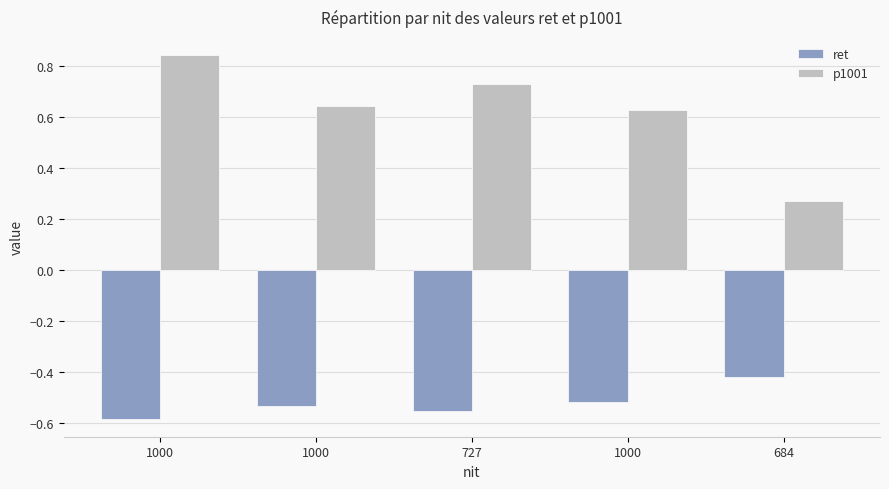

What is the value of the ret bar at the 5th from the left?

-0.4